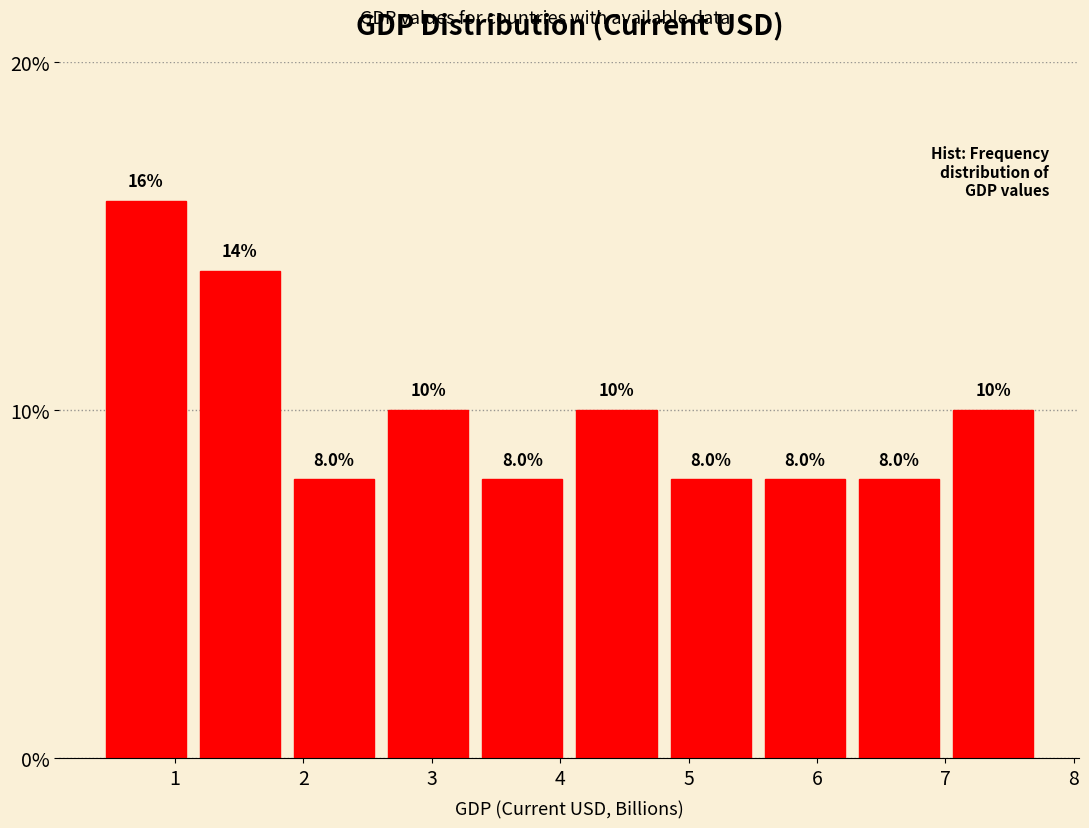

Reading left to right, transcribe this chart: for each bar, give the range it covers on the x-axis and its height. The bar edges are not printed on the chart, so give them approximately, as read against the axis.

0.4 to 1.1: 16.0
1.1 to 1.9: 14.0
1.9 to 2.6: 8.0
2.6 to 3.3: 10.0
3.3 to 4.1: 8.0
4.1 to 4.8: 10.0
4.8 to 5.5: 8.0
5.5 to 6.3: 8.0
6.3 to 7.0: 8.0
7.0 to 7.7: 10.0